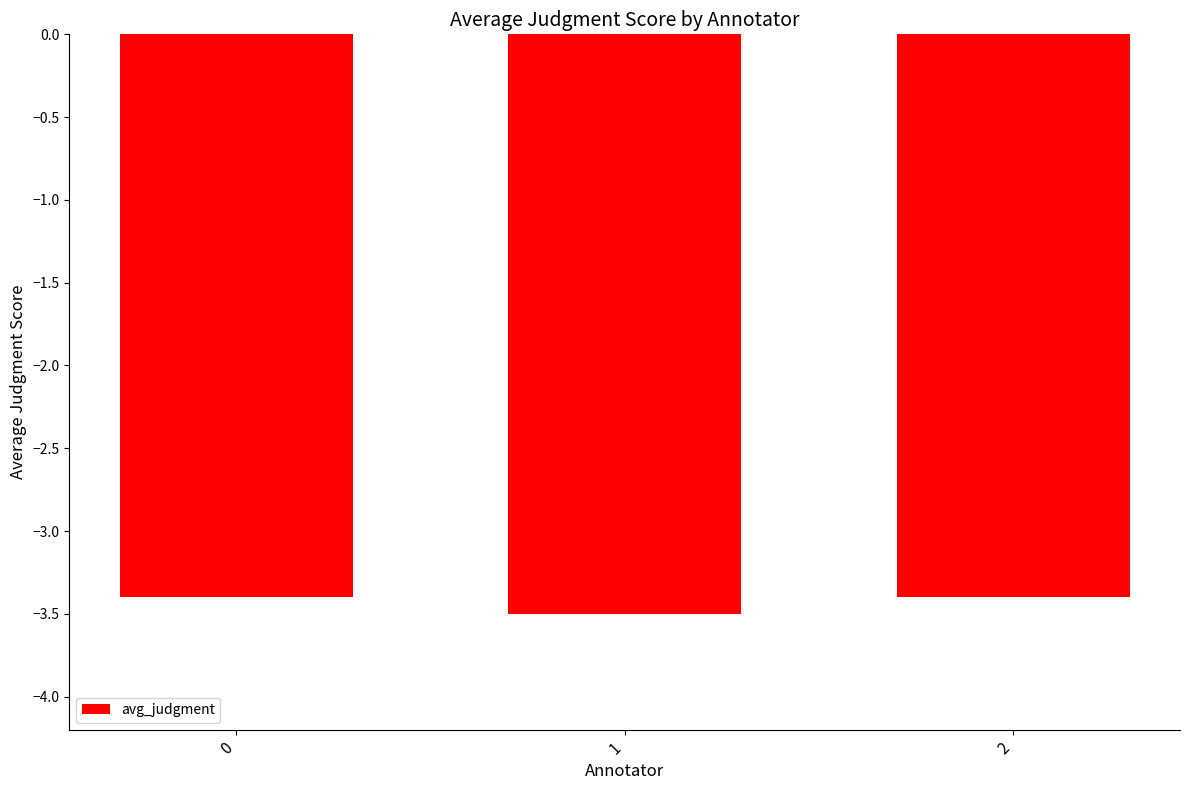

What is the maximum value shown in the chart?

-3.4